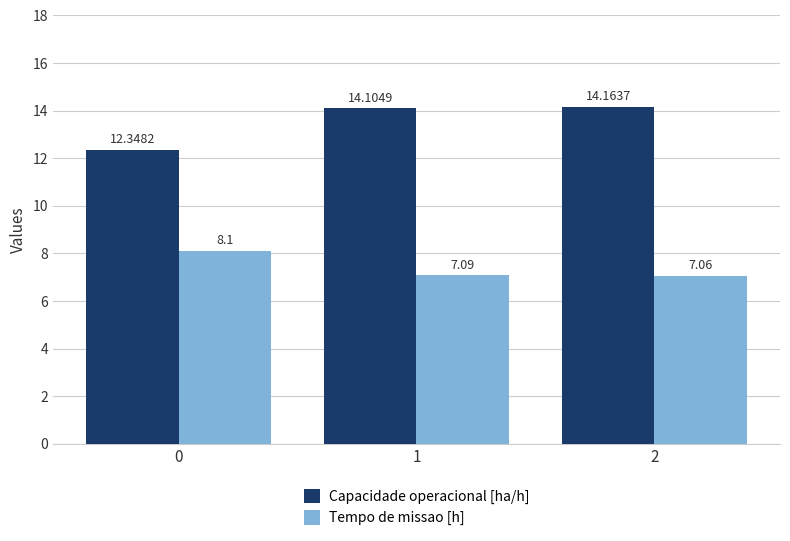

Rank the series by their average value, from highest to lowest.

Capacidade operacional [ha/h], Tempo de missao [h]